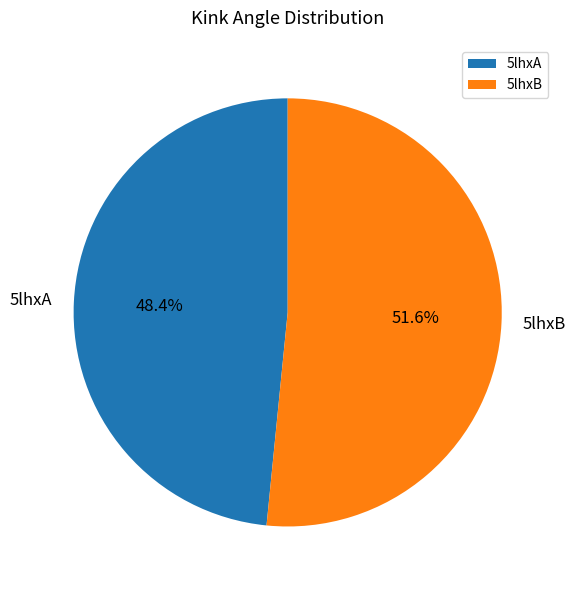

What is the smallest slice in the pie chart?

5lhxA